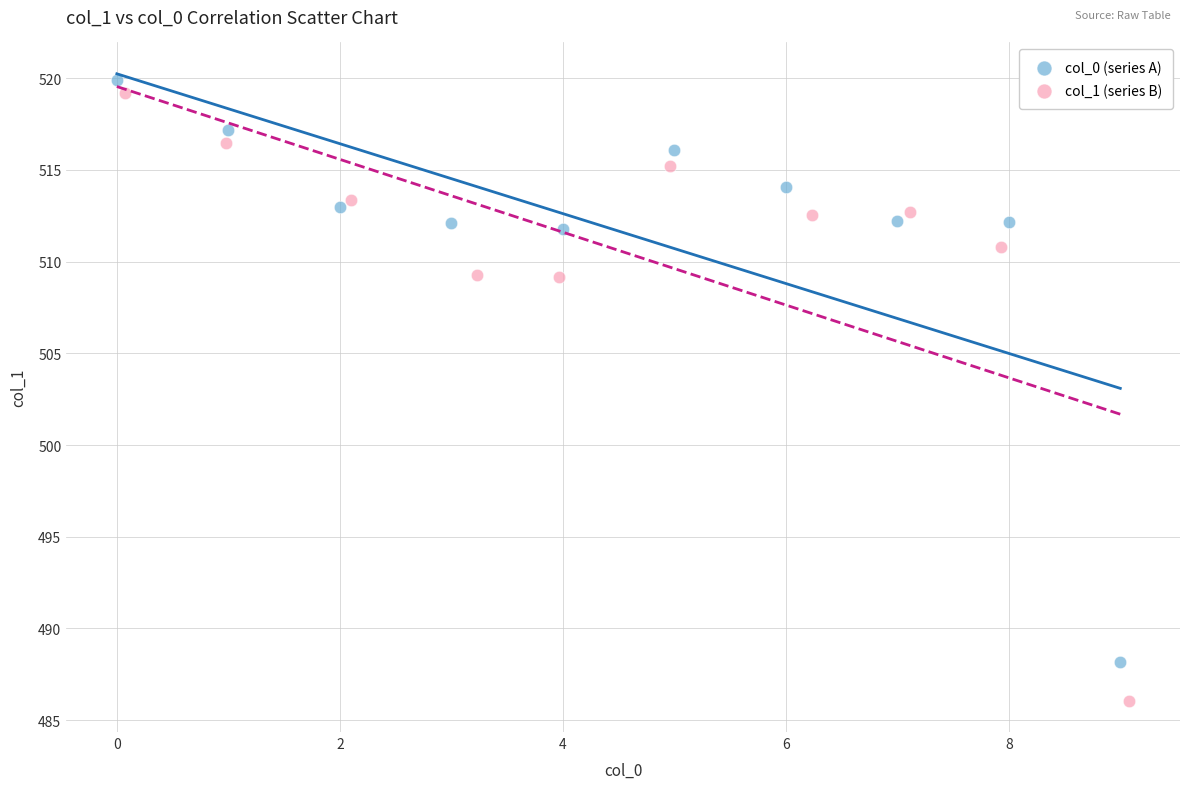

Which series contains the lowest Y value?

col_1 (series B)